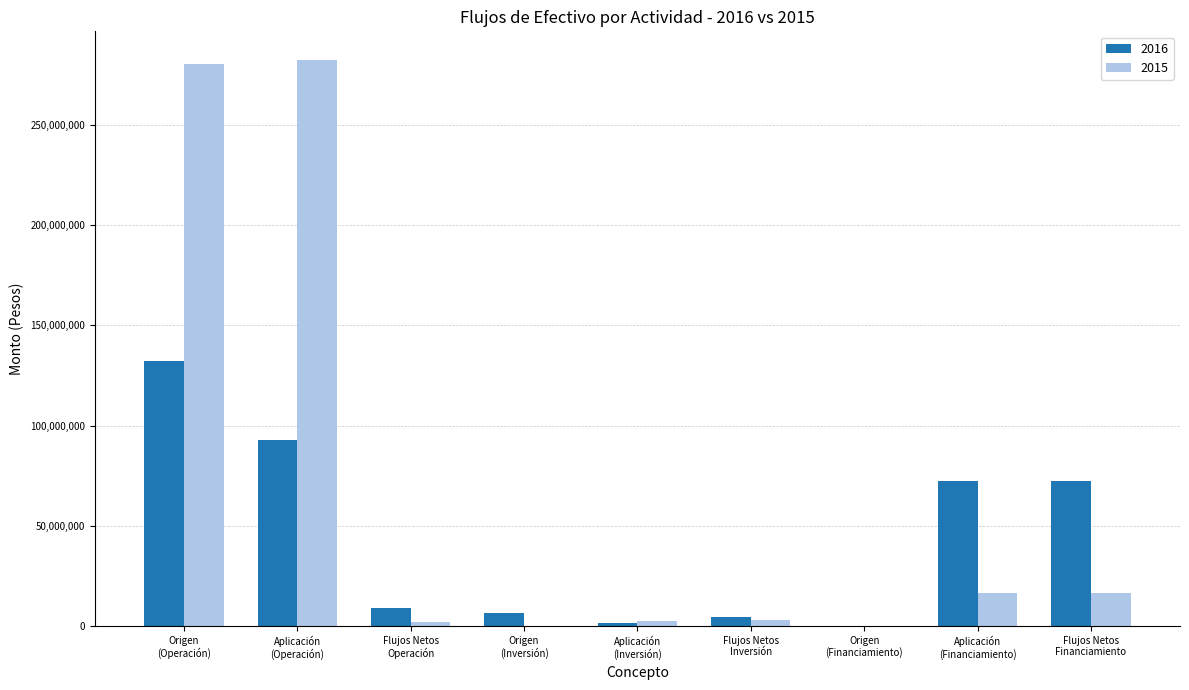

What are all the series names shown in the legend?

2016, 2015